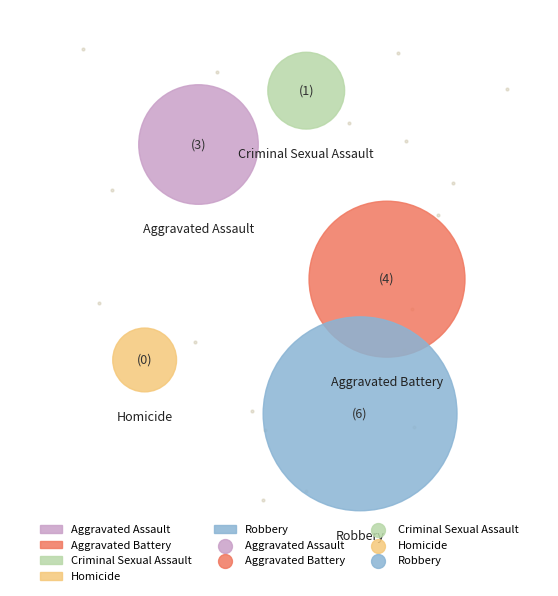

Does Aggravated Assault represent more than half of the total?

No